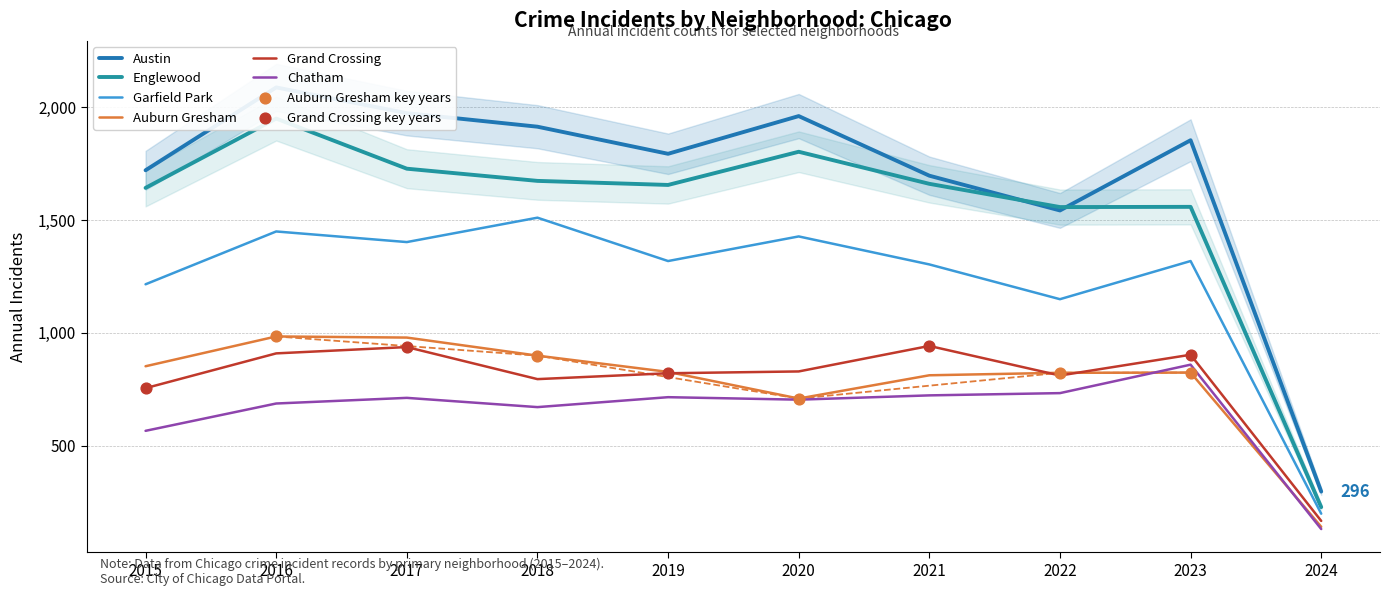

Which series has the largest Y range (max minus min)?

Austin